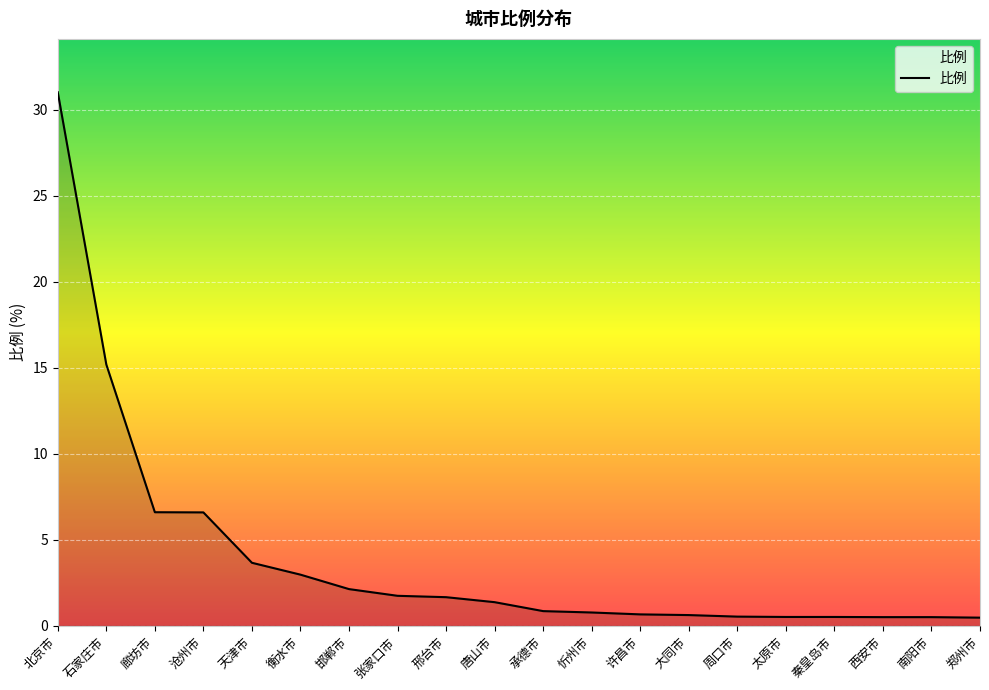

Which label corresponds to the largest value in the chart?

北京市